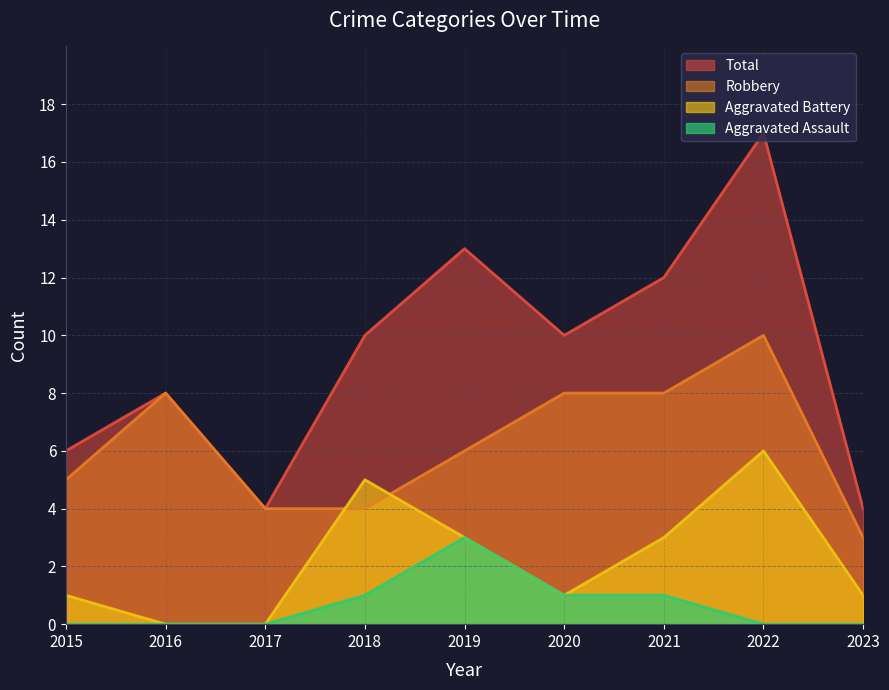

At which category does the chart reach its minimum across all series?

2016